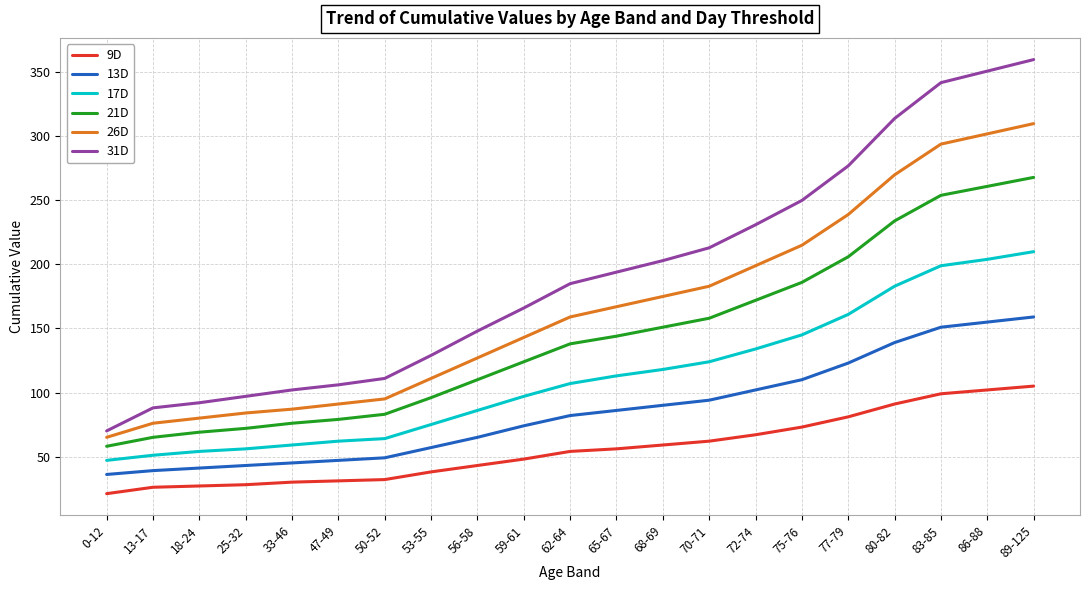

Which series has the largest range (max minus min)?

31D